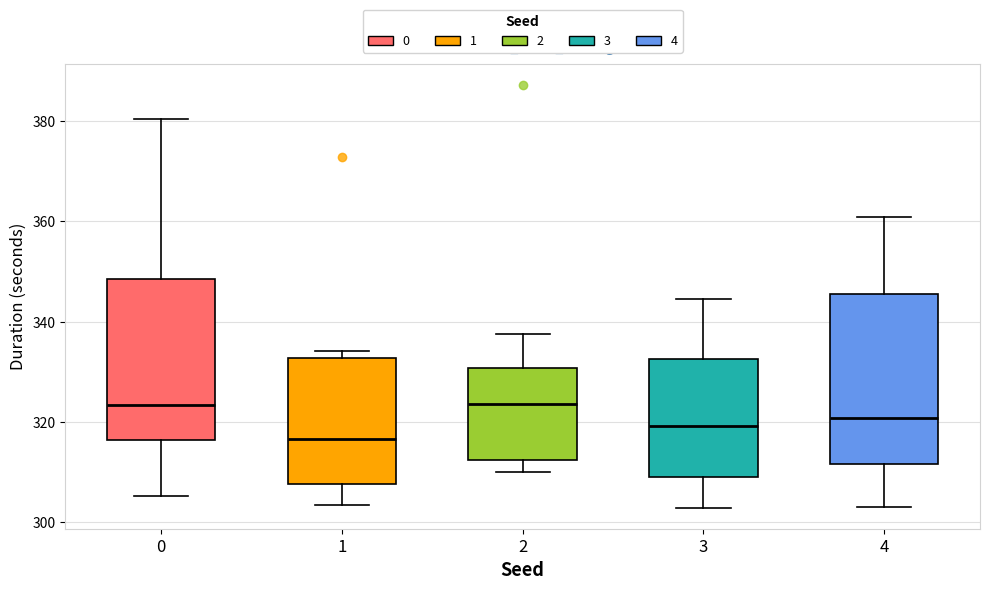

Which box has the lowest median line?

1